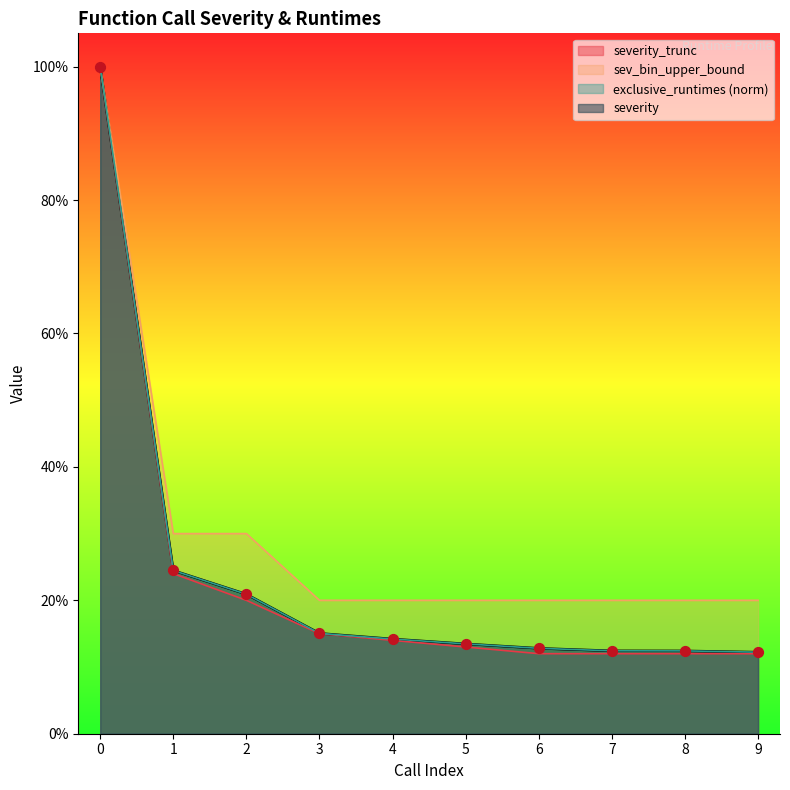

What are all the series names shown in the legend?

severity_trunc, sev_bin_upper_bound, exclusive_runtimes (norm), severity